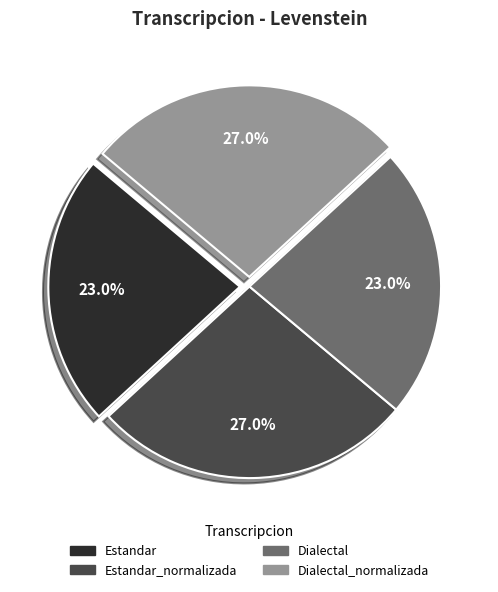

Does any single category account for the majority?

No